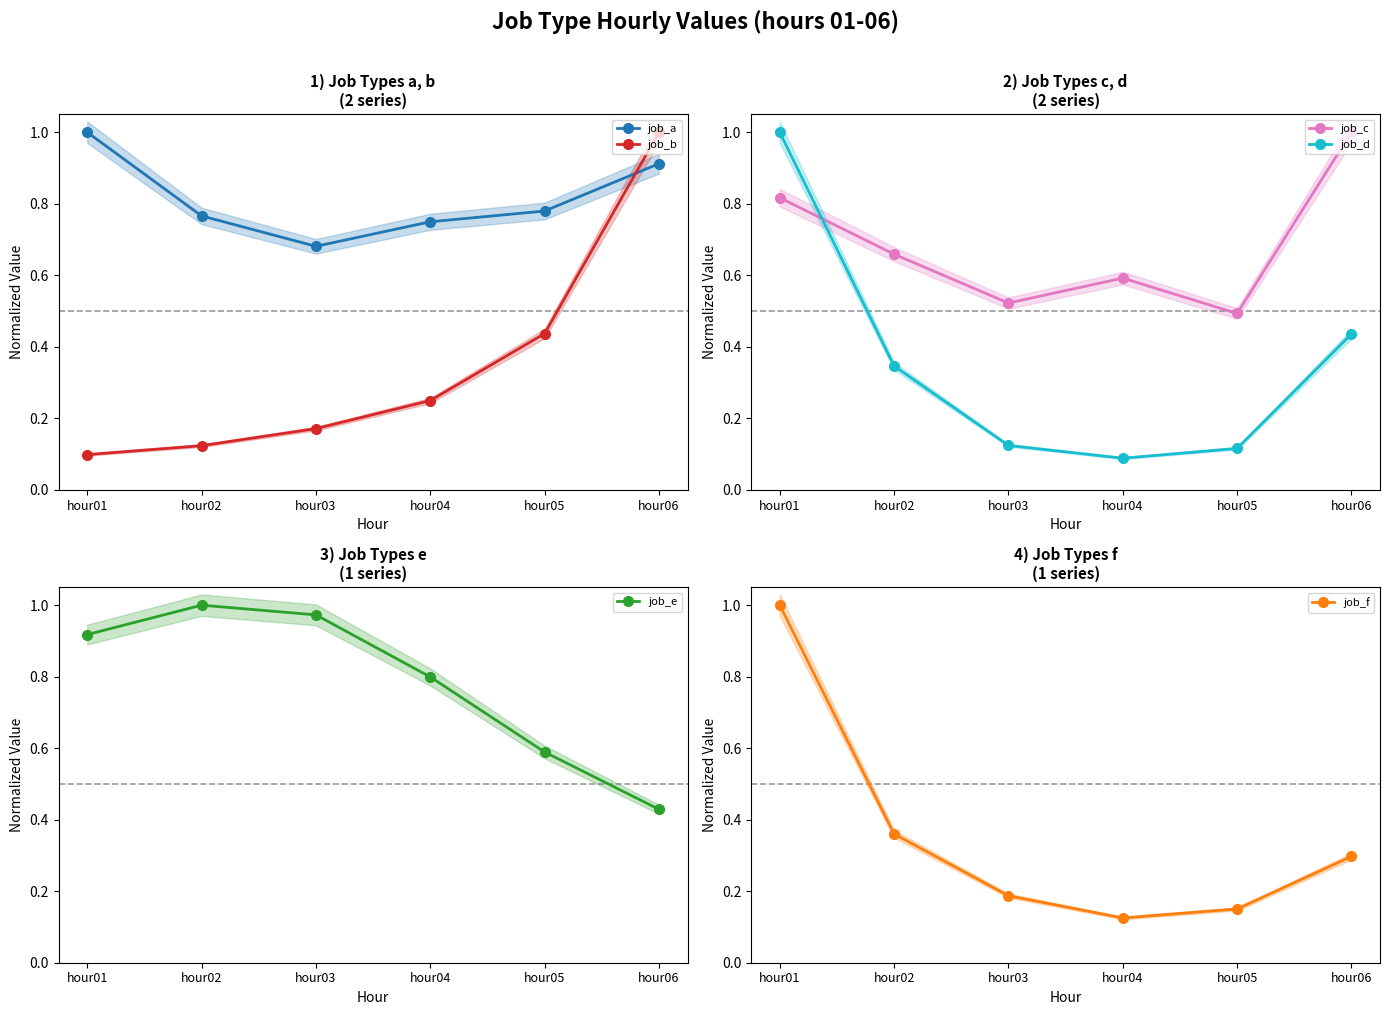

What is the lowest value of the job_a series?

0.7